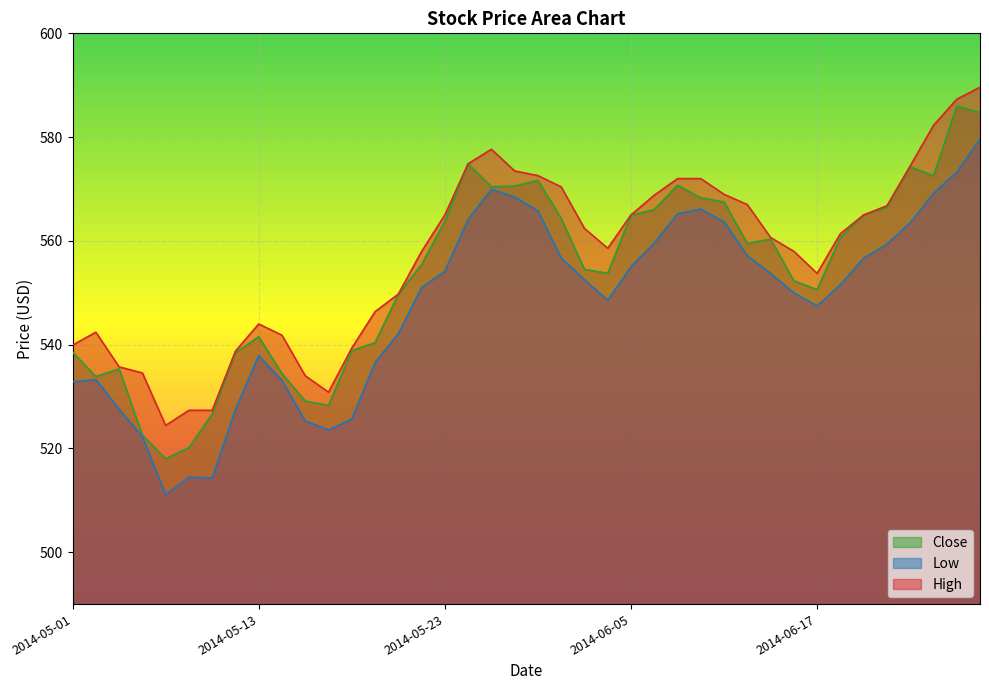

How many interior local valleys does the High series have?

4